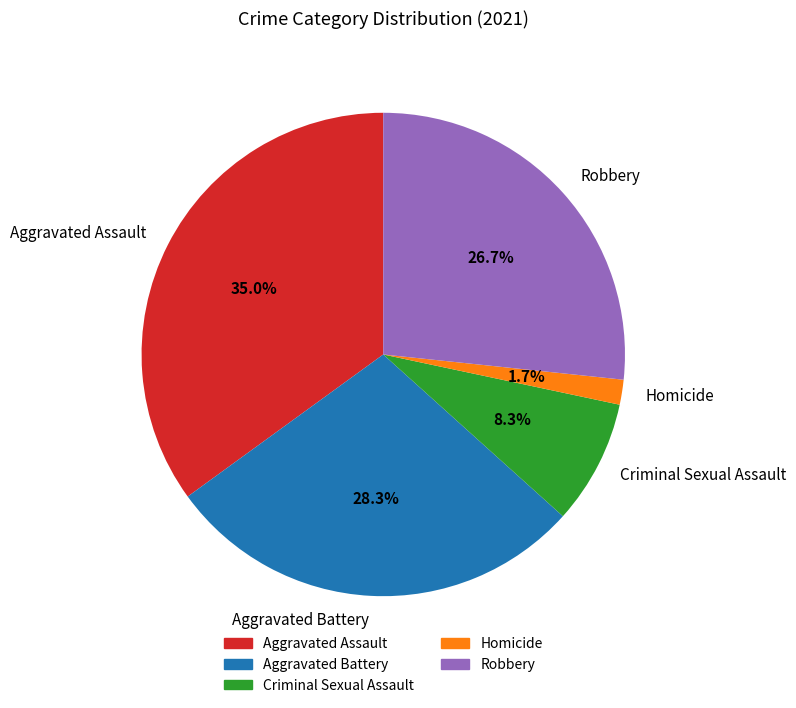

Which category has the biggest portion of the pie?

Aggravated Assault